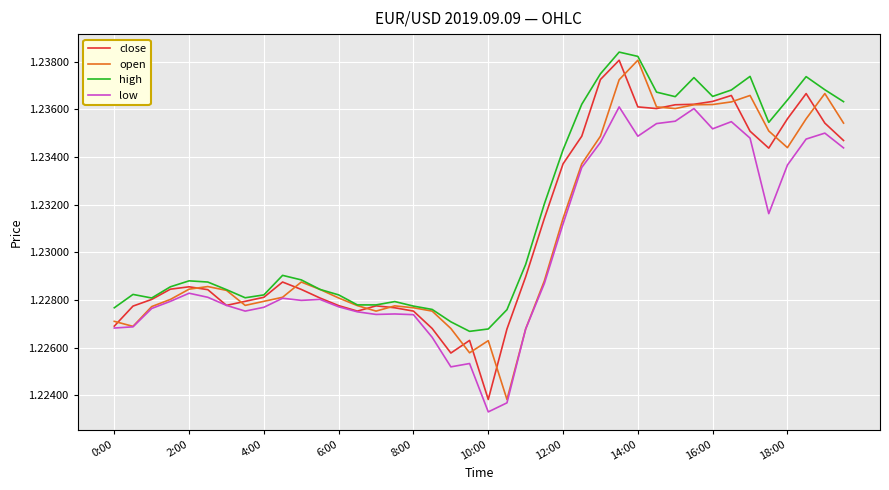

Which series has the largest total across all categories?

high